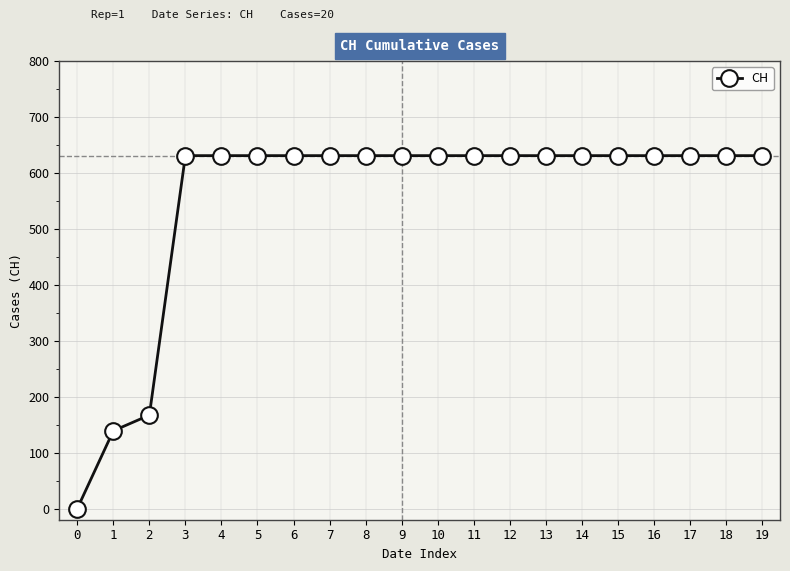

What is the change in value from 1 to 17?

+492